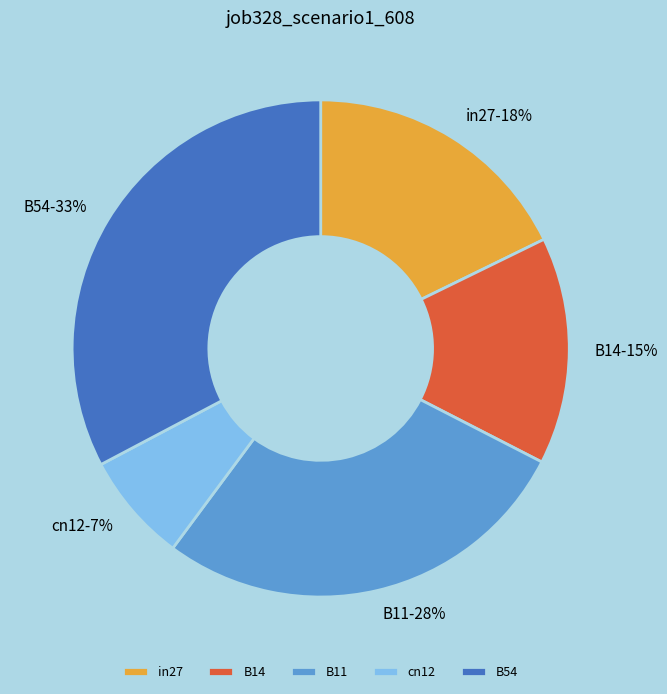

To the nearest percent, what portion does cn12 represent?

7%